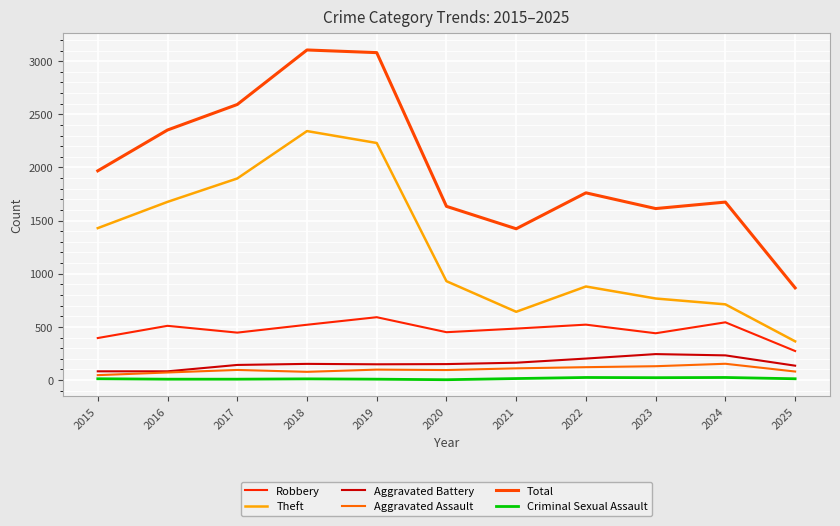

What is the difference between the maximum and second lowest values in the Criminal Sexual Assault series?

16